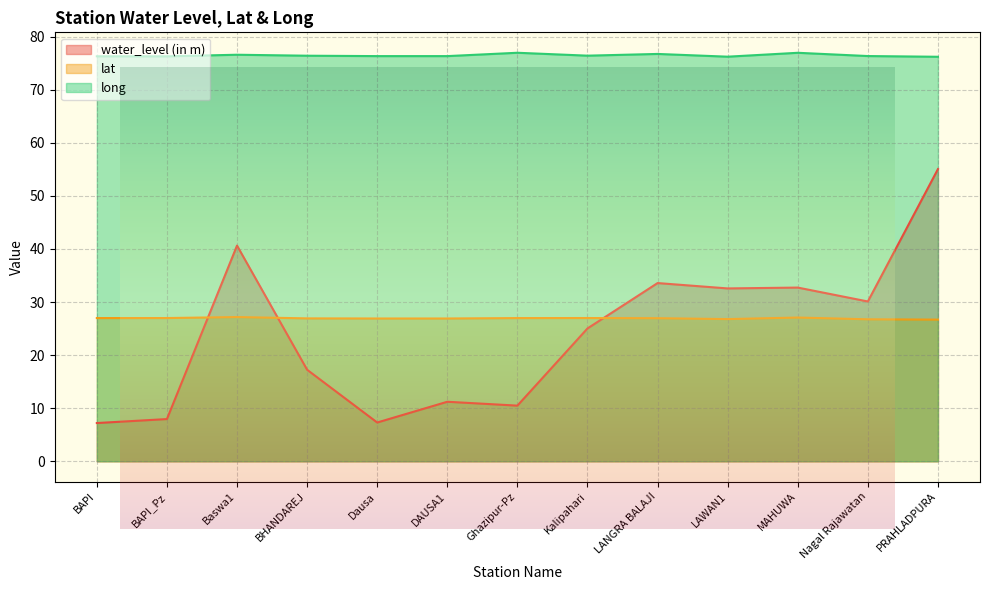

What is the difference between the water_level (in m) values at DAUSA1 and Kalipahari?

13.8